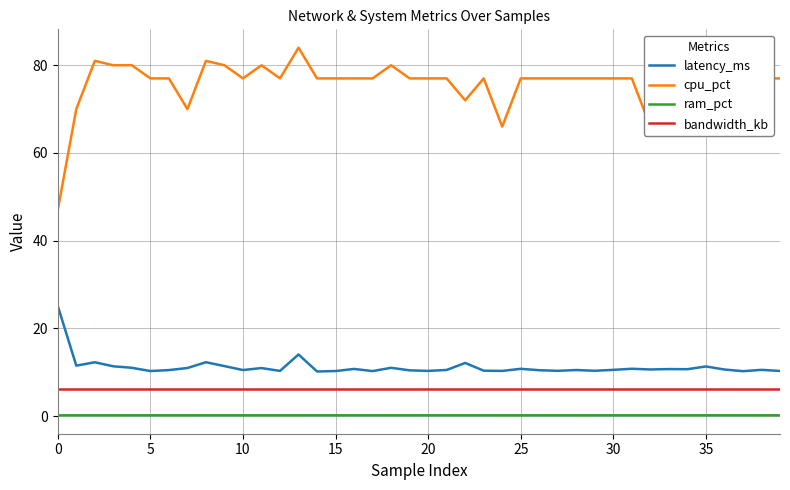

True or false: ram_pct and bandwidth_kb intersect in this chart.

False